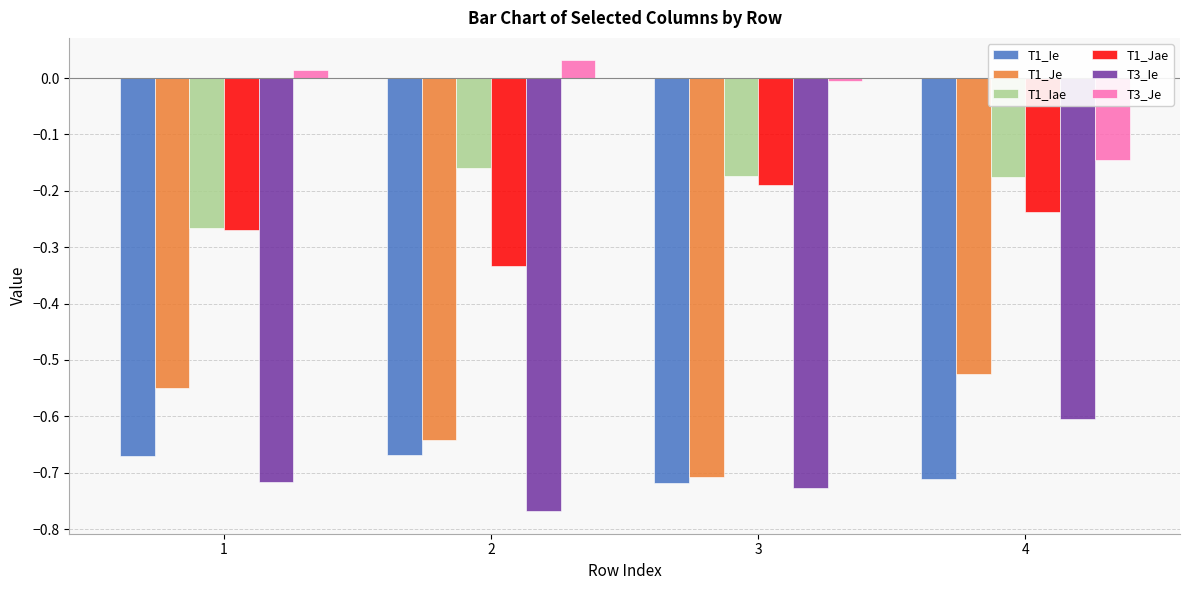

The T3_Ie series shows -0.7 at 3. True or false?

True